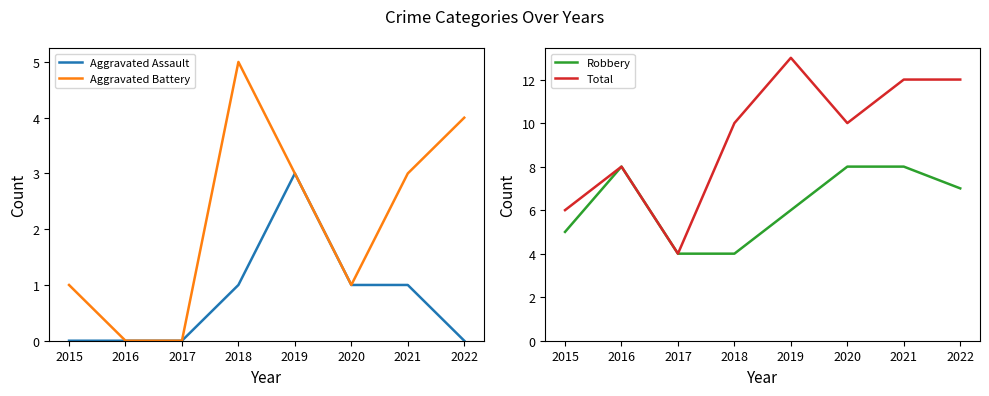

True or false: Aggravated Assault has a value of 0 at 2016.

True